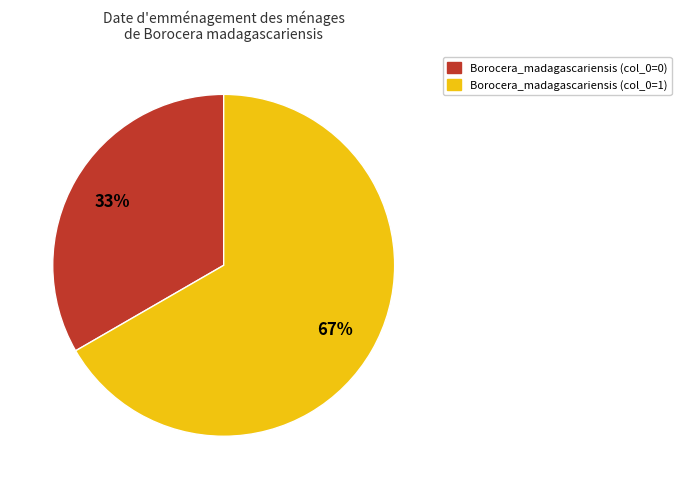

Does any single category account for the majority?

Yes